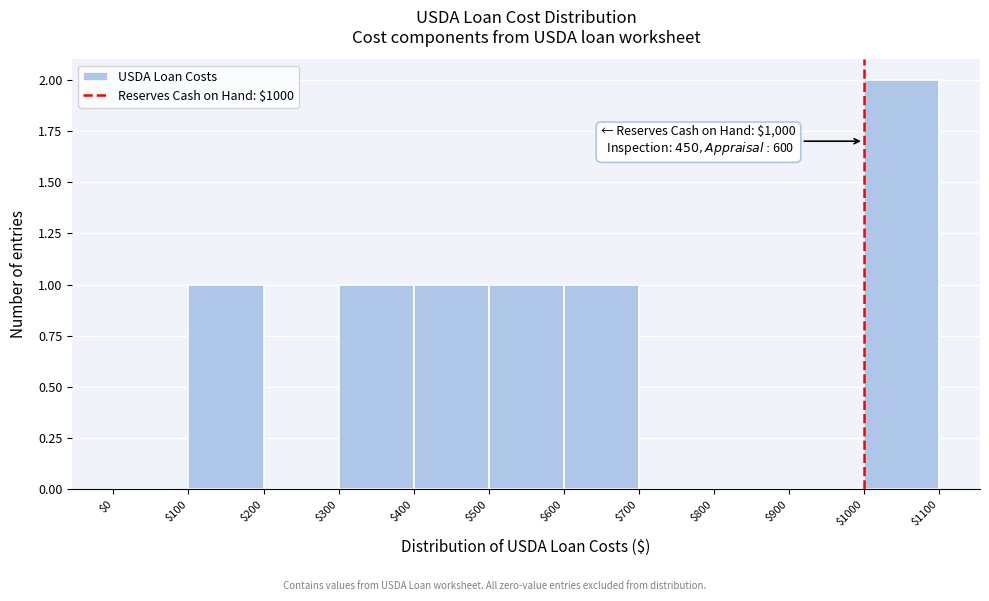

Which range on the x-axis has the tallest bar?

$1000 to $1100